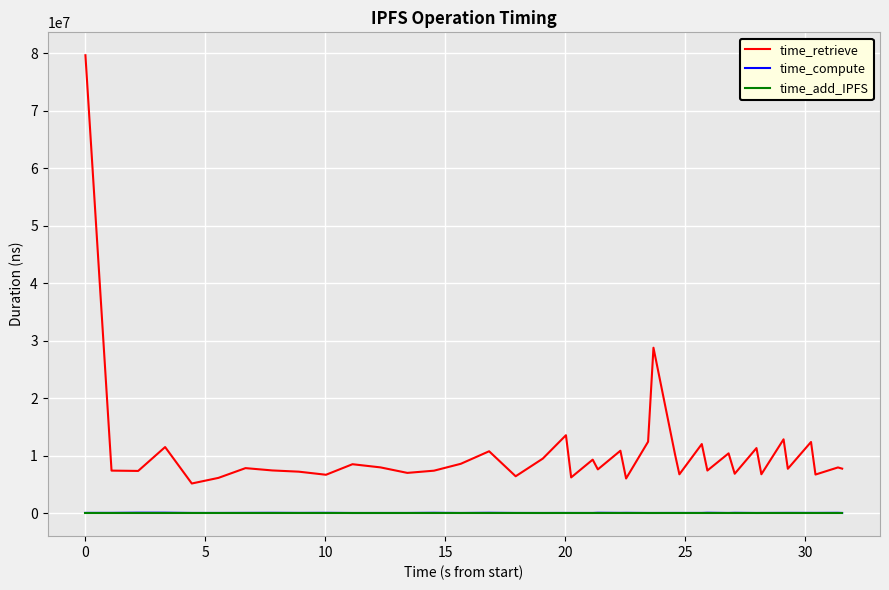

True or false: time_retrieve and time_add_IPFS cross at least once.

False